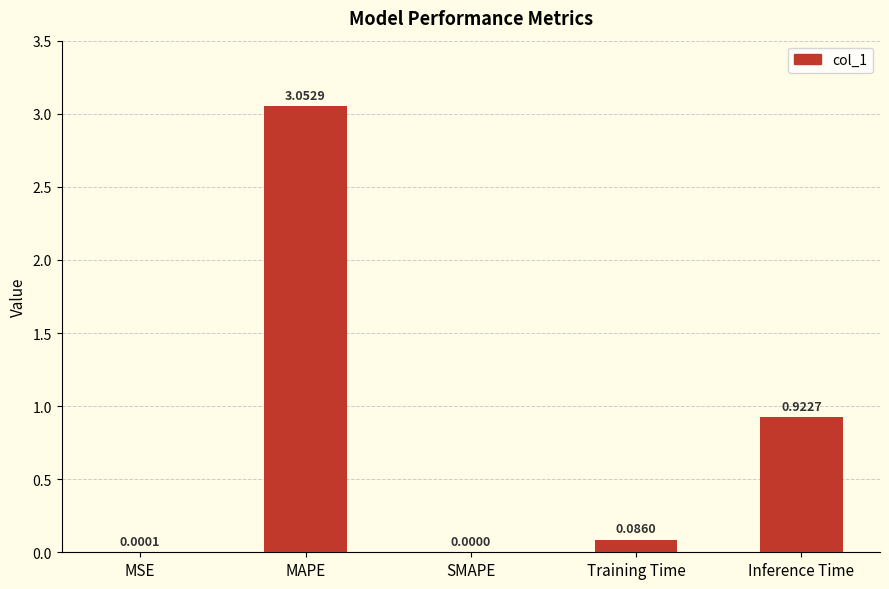

Between MAPE and Training Time, which is larger?

MAPE